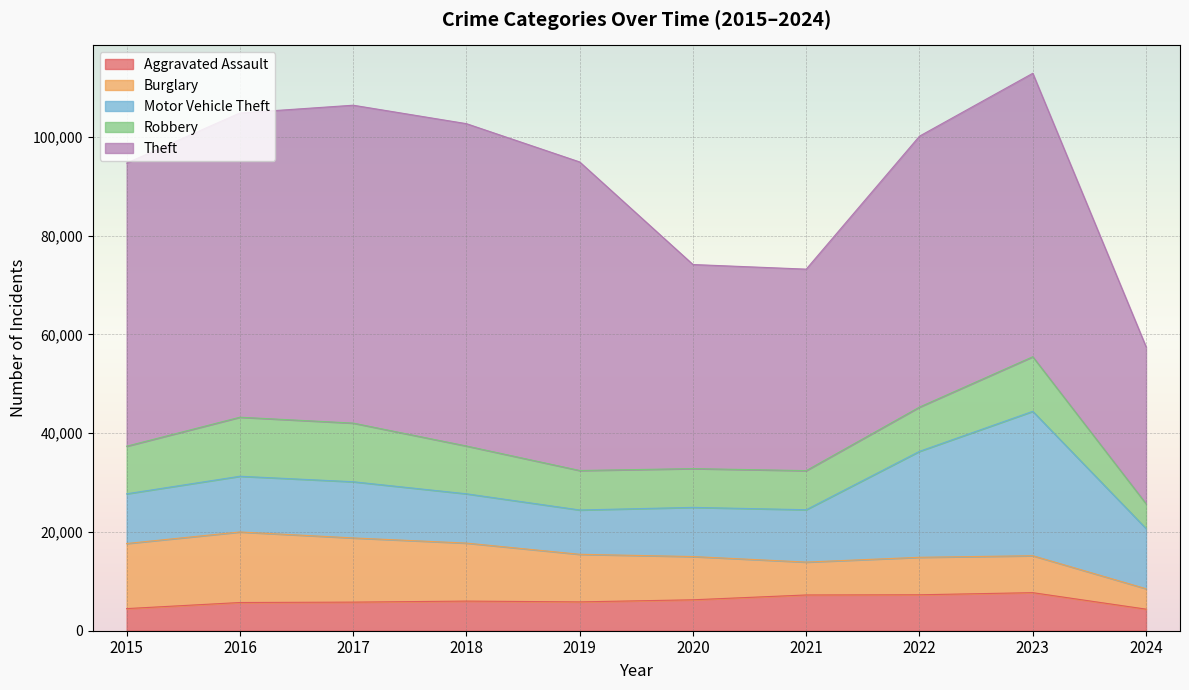

The value of Aggravated Assault at 2023 is 13269. True or false?

False